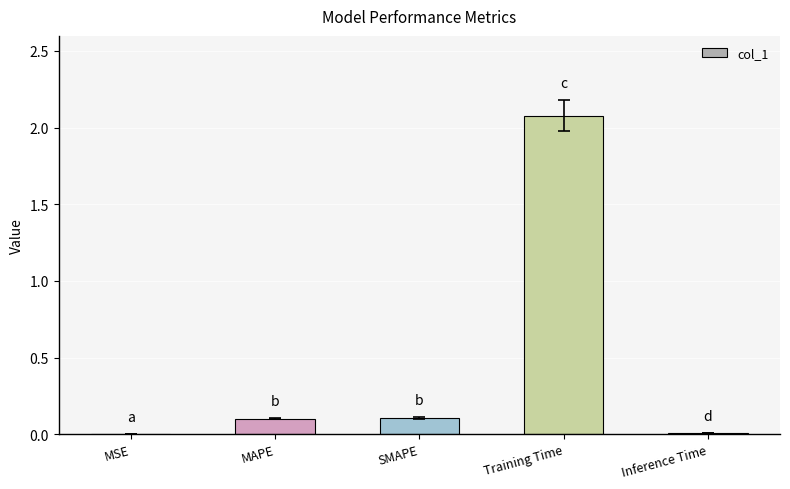

Is it true that the value at MAPE is 0.0?

False